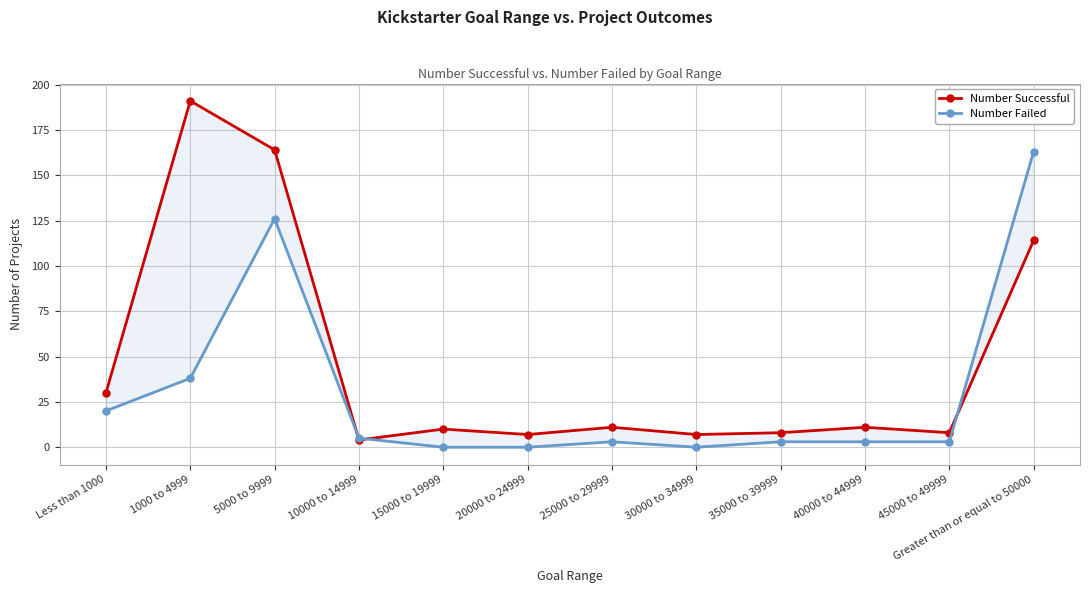

At which category does Number Failed reach its first local peak?

5000 to 9999